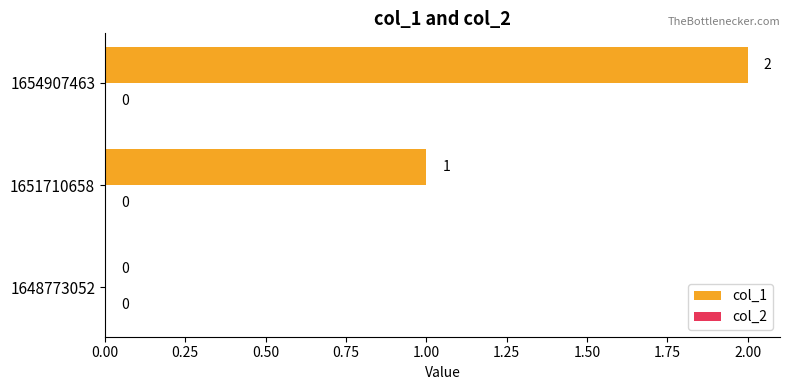

How many values are between 0 and 2?

3